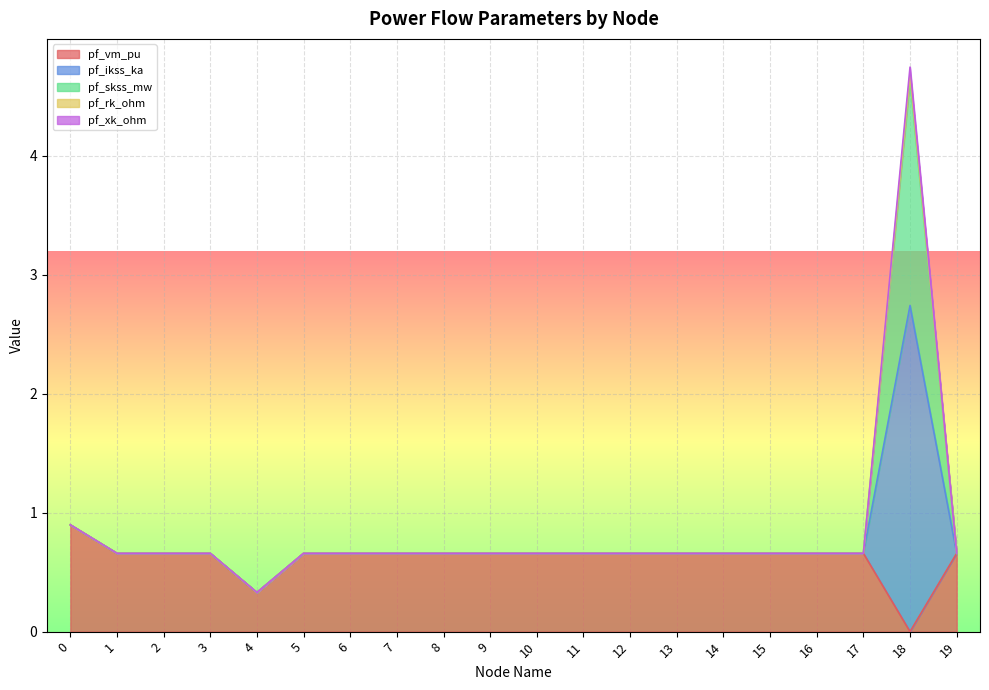

The pf_xk_ohm series shows 0.2 at 4. True or false?

False